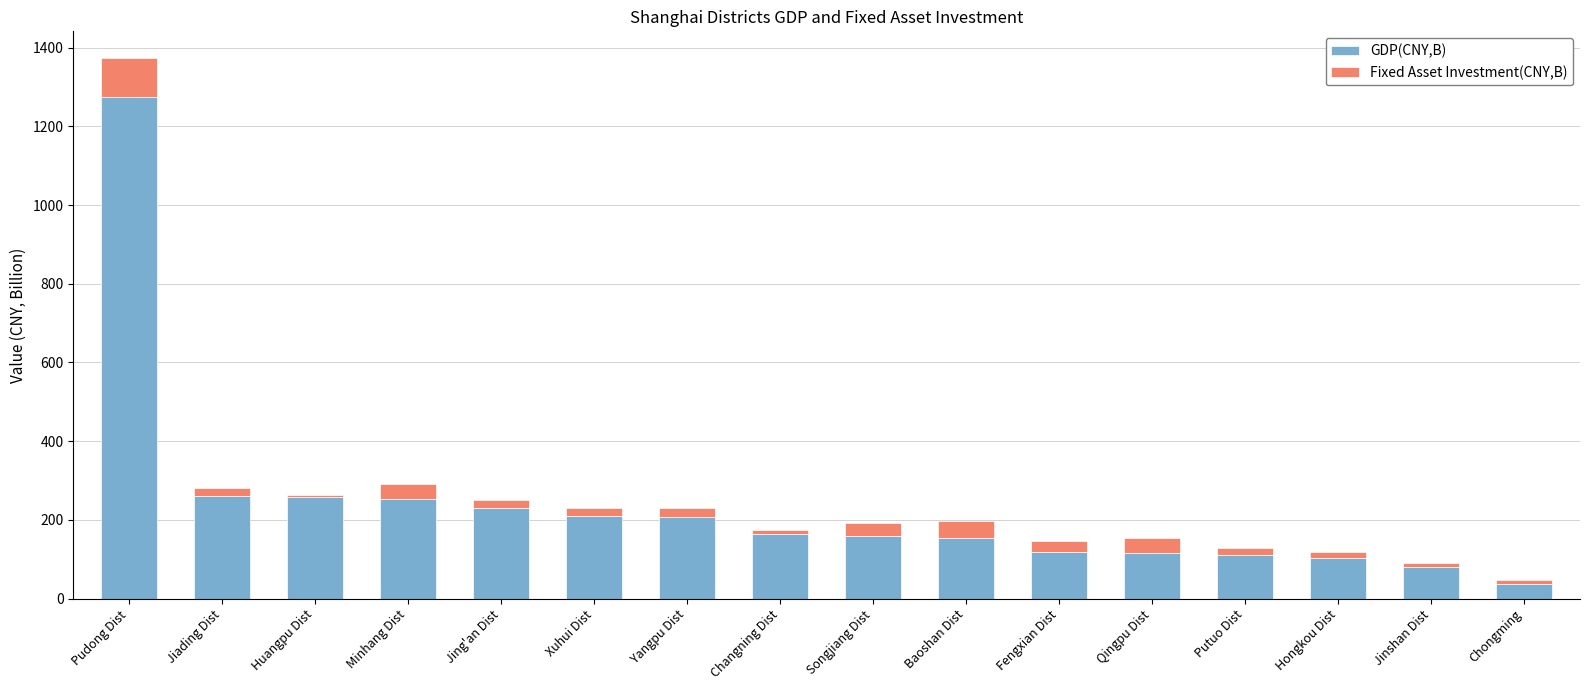

Count the number of data series in this chart.

2